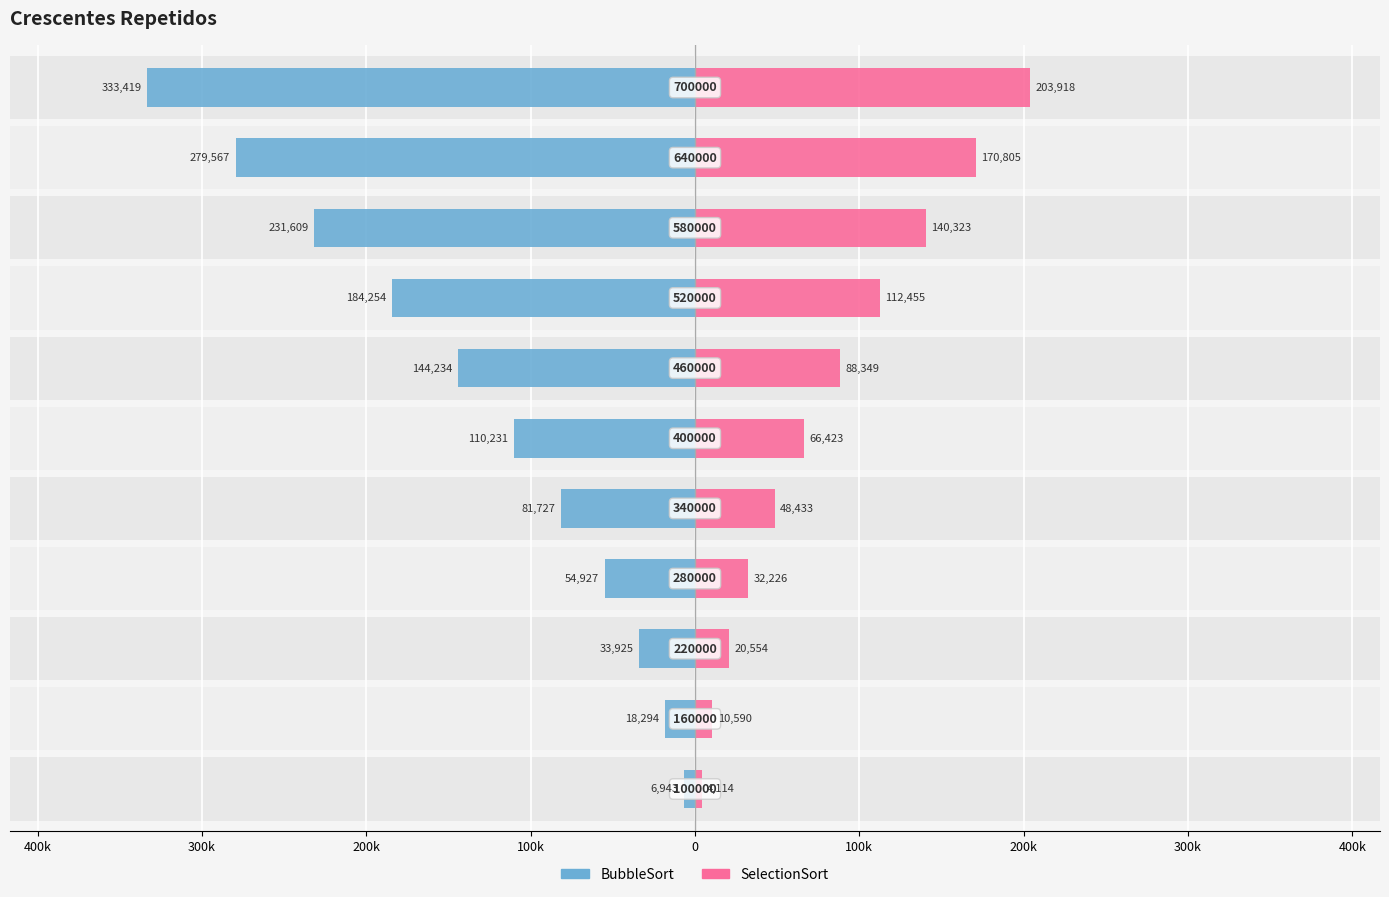

What is the sum of all SelectionSort values?

898189.3